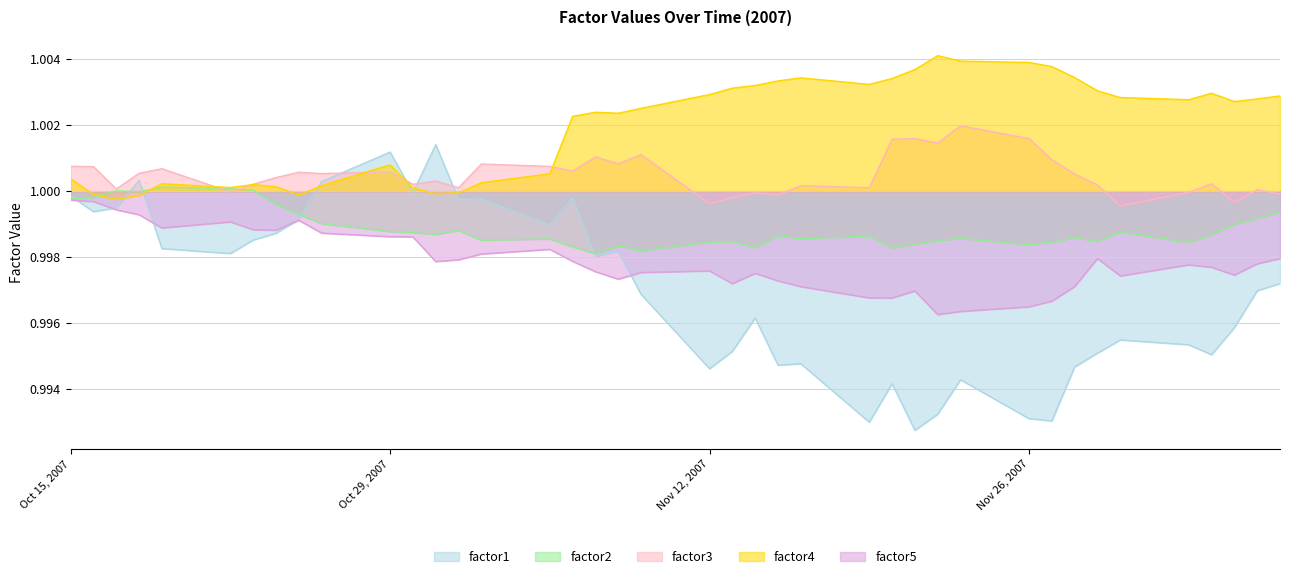

Reading right to left, list all the values displayed in this chart.

factor1: 1.0	1.0	1.0	1.0	1.0	1.0	1.0	1.0	1.0	1.0	1.0	1.0	1.0	1.0	1.0	1.0	1.0	1.0	1.0	1.0	1.0	1.0	1.0	1.0	1.0	1.0	1.0	1.0	1.0	1.0	1.0	1.0	1.0	1.0	1.0	1.0	1.0	1.0	1.0	1.0
factor2: 1.0	1.0	1.0	1.0	1.0	1.0	1.0	1.0	1.0	1.0	1.0	1.0	1.0	1.0	1.0	1.0	1.0	1.0	1.0	1.0	1.0	1.0	1.0	1.0	1.0	1.0	1.0	1.0	1.0	1.0	1.0	1.0	1.0	1.0	1.0	1.0	1.0	1.0	1.0	1.0
factor3: 1.0	1.0	1.0	1.0	1.0	1.0	1.0	1.0	1.0	1.0	1.0	1.0	1.0	1.0	1.0	1.0	1.0	1.0	1.0	1.0	1.0	1.0	1.0	1.0	1.0	1.0	1.0	1.0	1.0	1.0	1.0	1.0	1.0	1.0	1.0	1.0	1.0	1.0	1.0	1.0
factor4: 1.0	1.0	1.0	1.0	1.0	1.0	1.0	1.0	1.0	1.0	1.0	1.0	1.0	1.0	1.0	1.0	1.0	1.0	1.0	1.0	1.0	1.0	1.0	1.0	1.0	1.0	1.0	1.0	1.0	1.0	1.0	1.0	1.0	1.0	1.0	1.0	1.0	1.0	1.0	1.0
factor5: 1.0	1.0	1.0	1.0	1.0	1.0	1.0	1.0	1.0	1.0	1.0	1.0	1.0	1.0	1.0	1.0	1.0	1.0	1.0	1.0	1.0	1.0	1.0	1.0	1.0	1.0	1.0	1.0	1.0	1.0	1.0	1.0	1.0	1.0	1.0	1.0	1.0	1.0	1.0	1.0